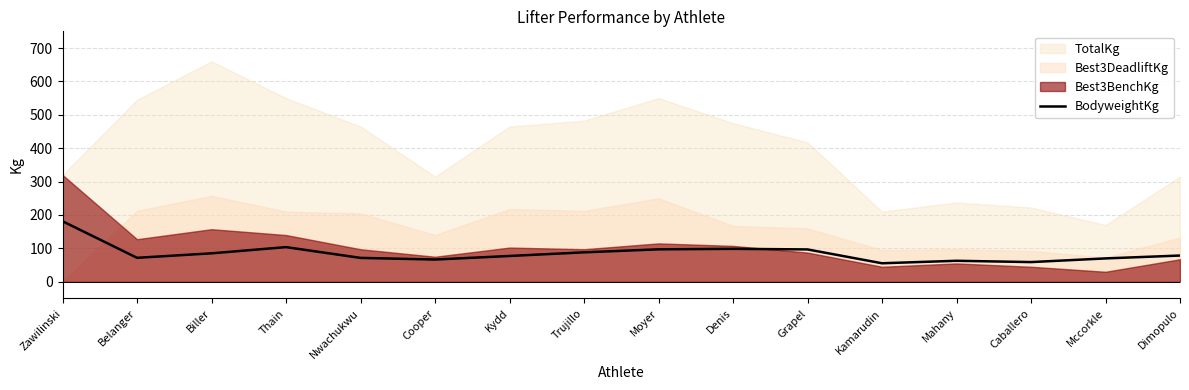

Which category has the highest value in the BodyweightKg series?

Zawilinski